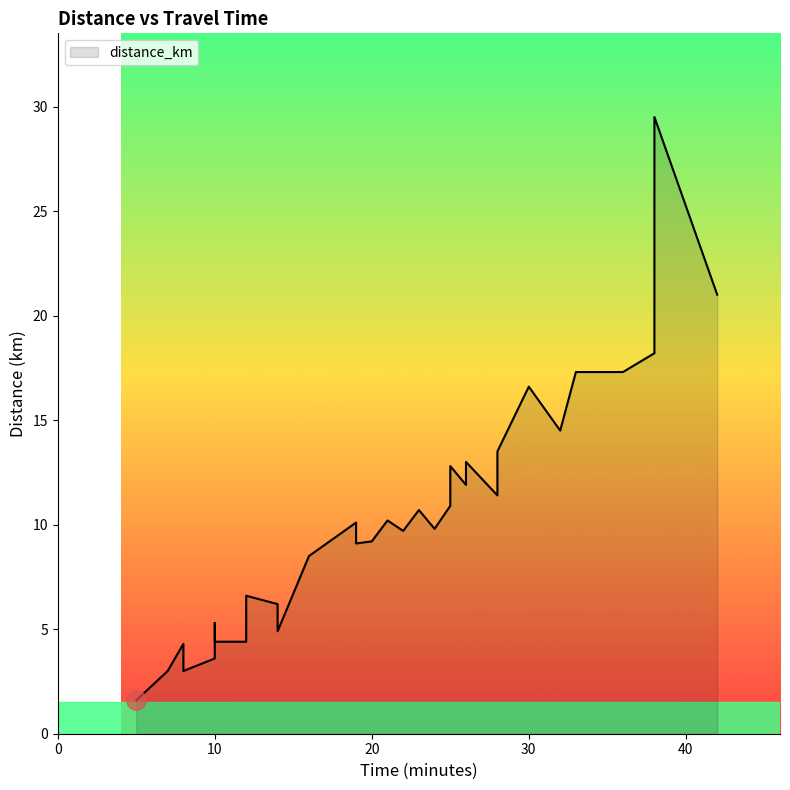

Rank the categories by value from highest to lowest.

38, 42, 38, 38, 36, 33, 30, 32, 28, 26, 25, 26, 28, 25, 23, 21, 19, 24, 22, 20, 19, 16, 12, 14, 10, 14, 12, 10, 8, 10, 7, 8, 5